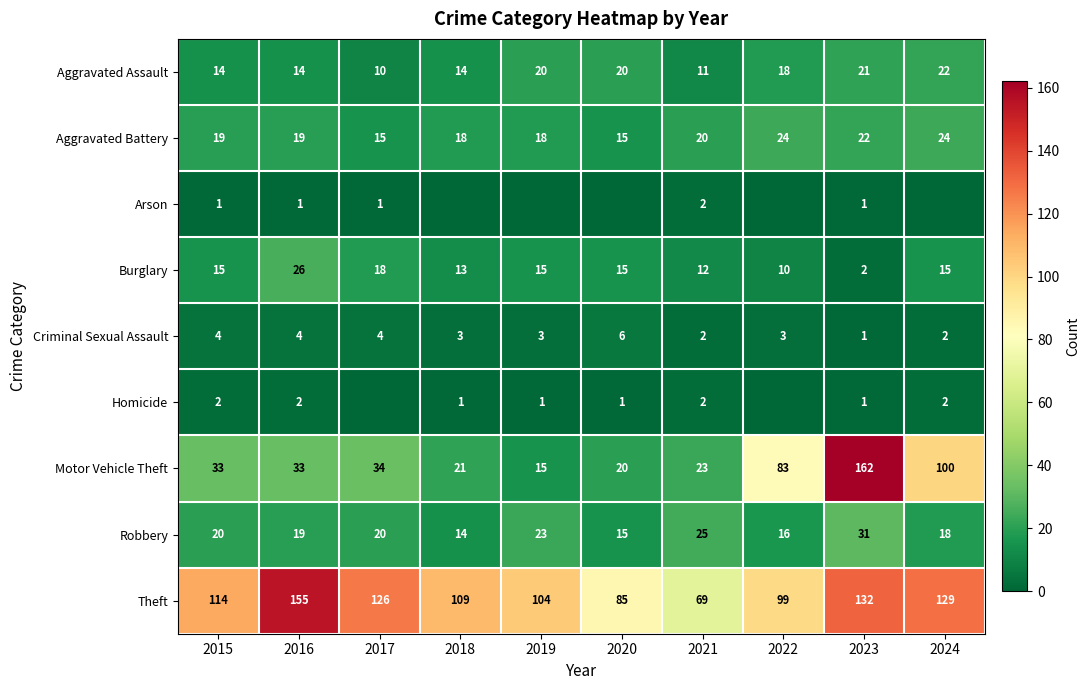

What is the difference between the highest and lowest values at 2015?

113